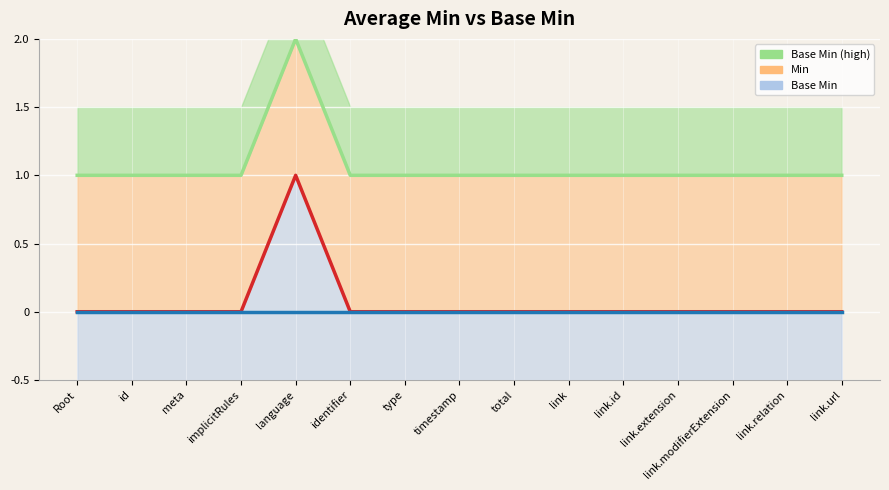

What position from the right is language?

11